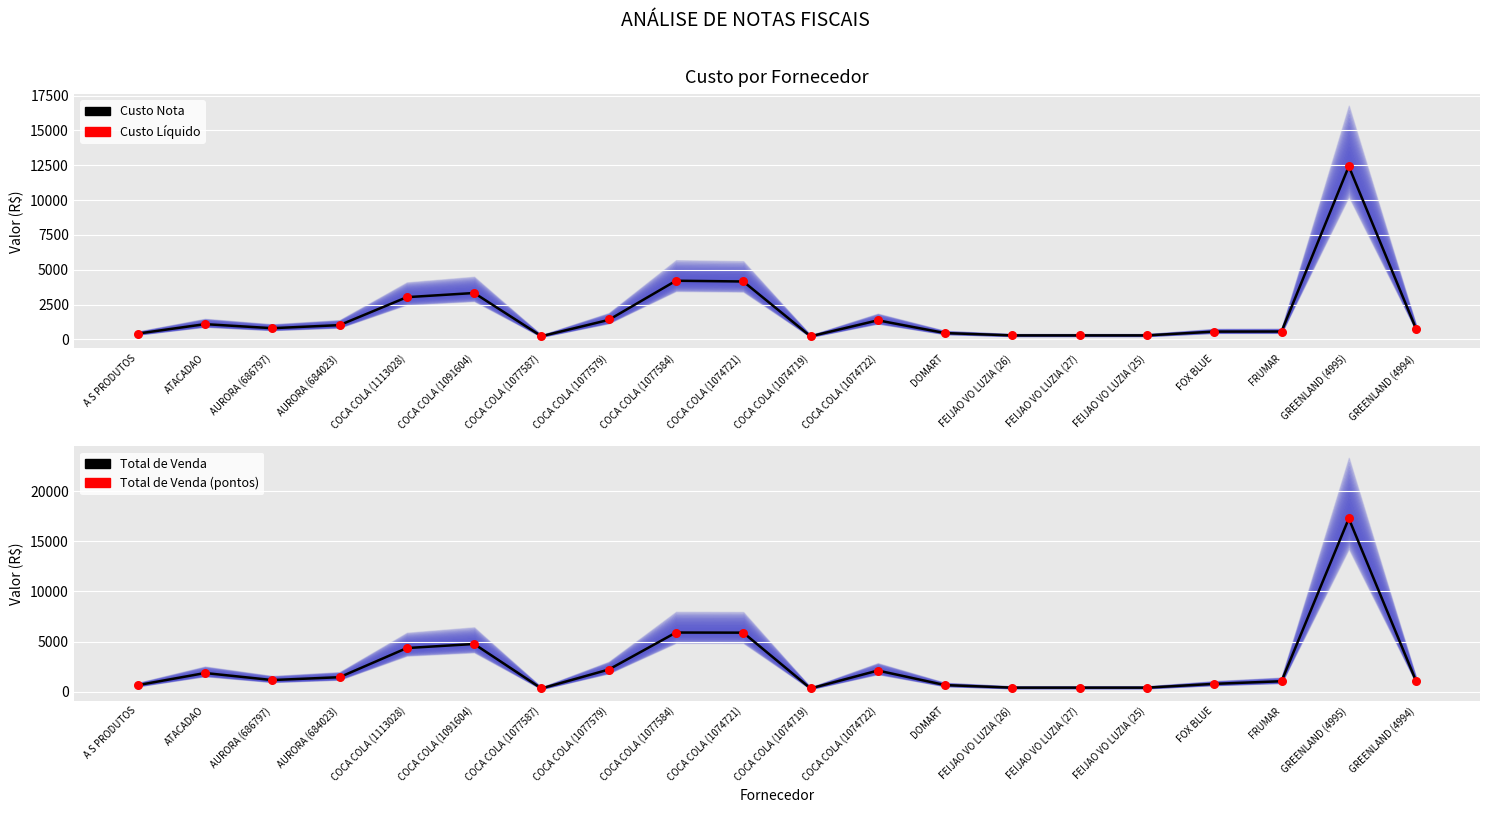

What are all the series names shown in the legend?

Custo Nota, Custo Líquido, Total de Venda, Total de Venda (pontos)